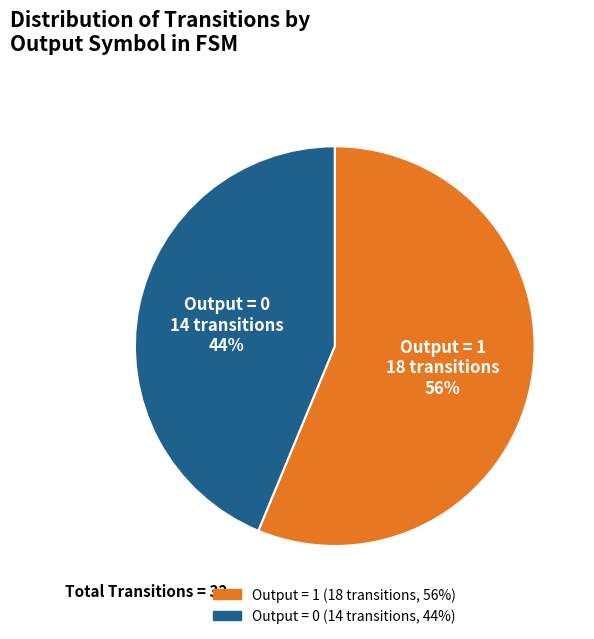

Which slice is the largest?

Output = 1